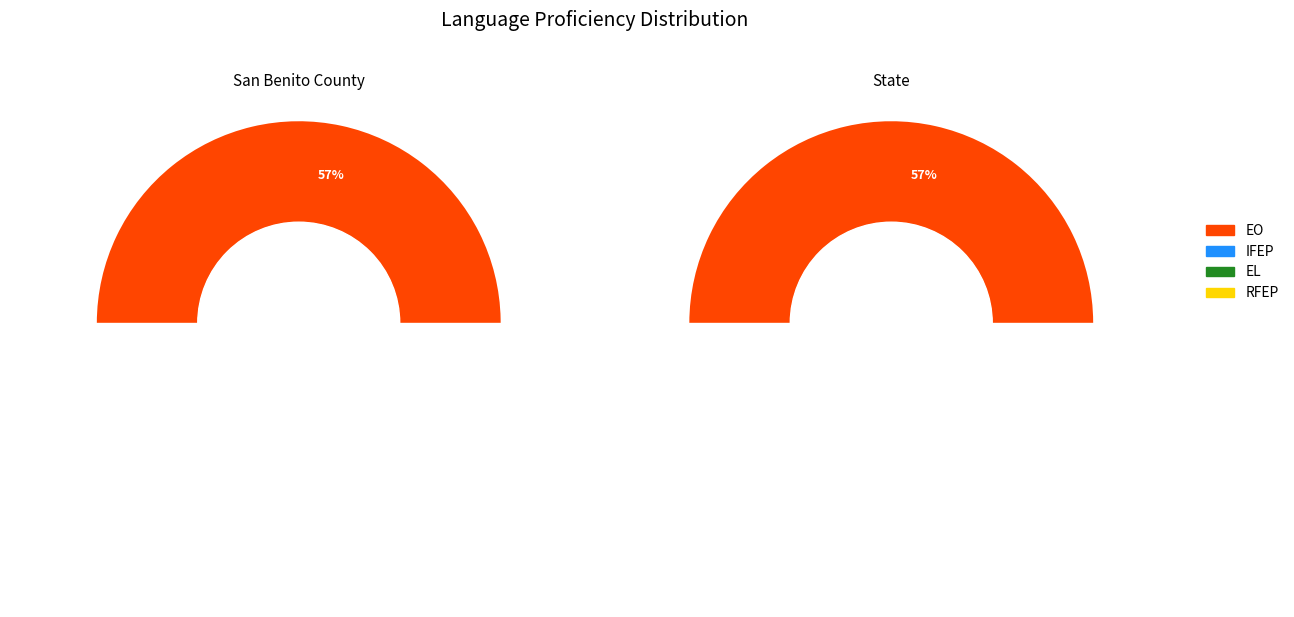

Do San Benito County and State together represent more than half of the pie?

Yes